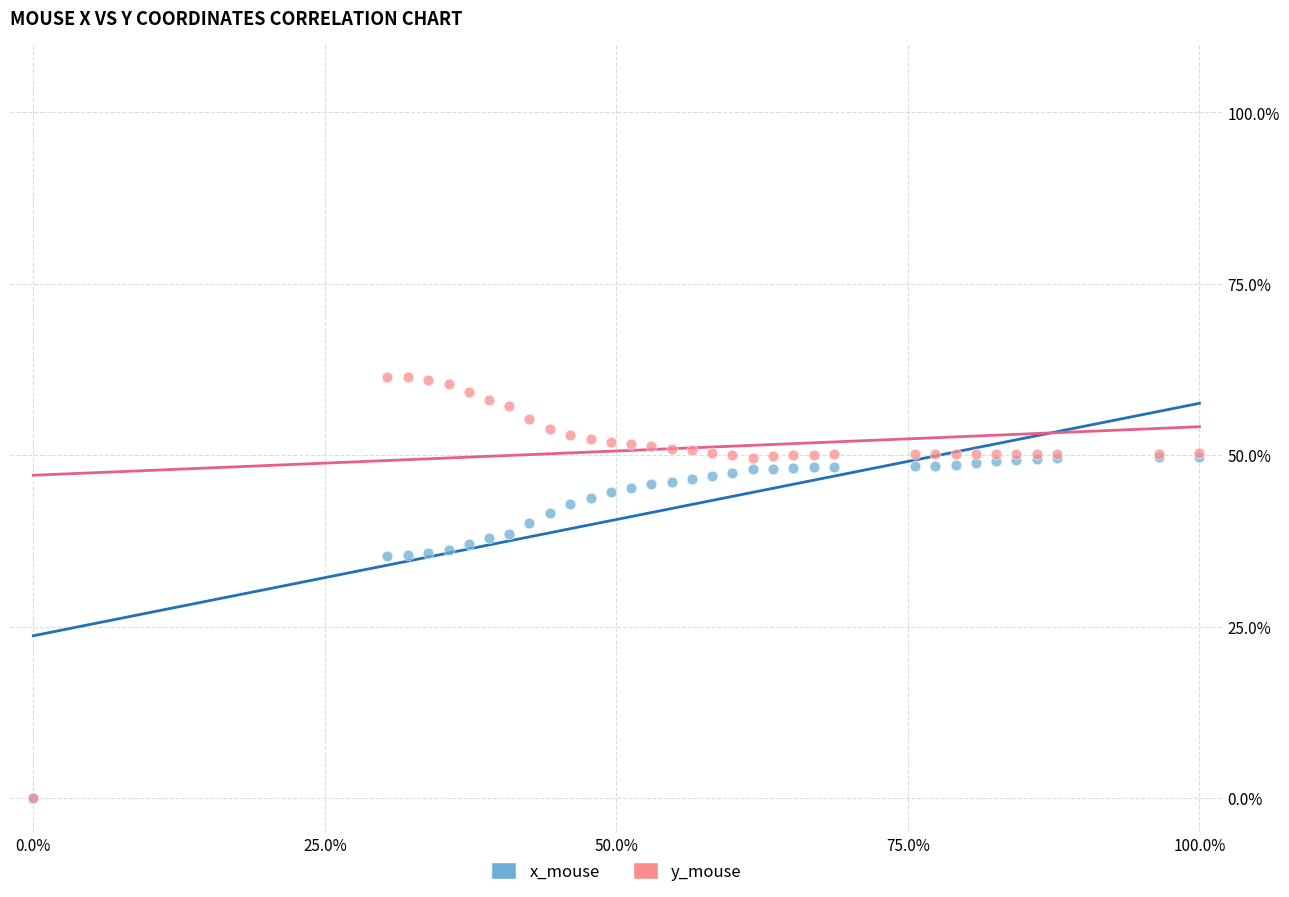

Which series reaches the maximum Y coordinate?

y_mouse